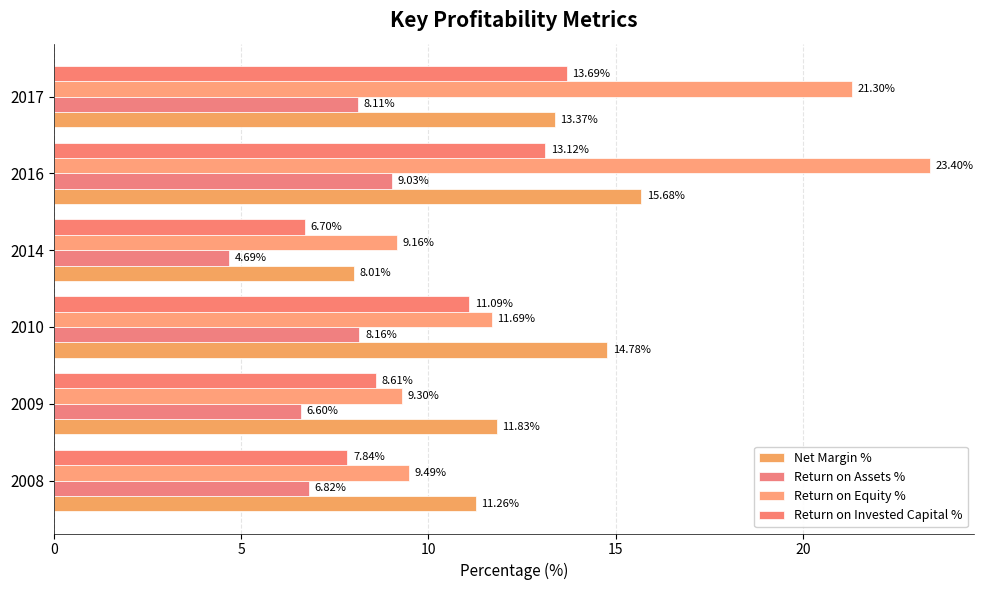

Count the number of data series in this chart.

4